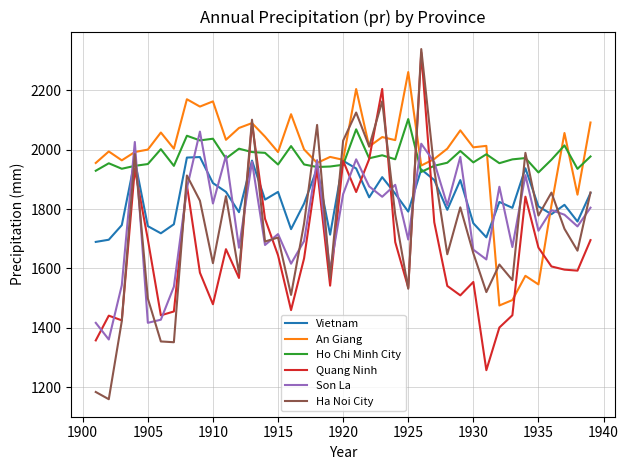

What is the highest value of the Vietnam series?

1975.2